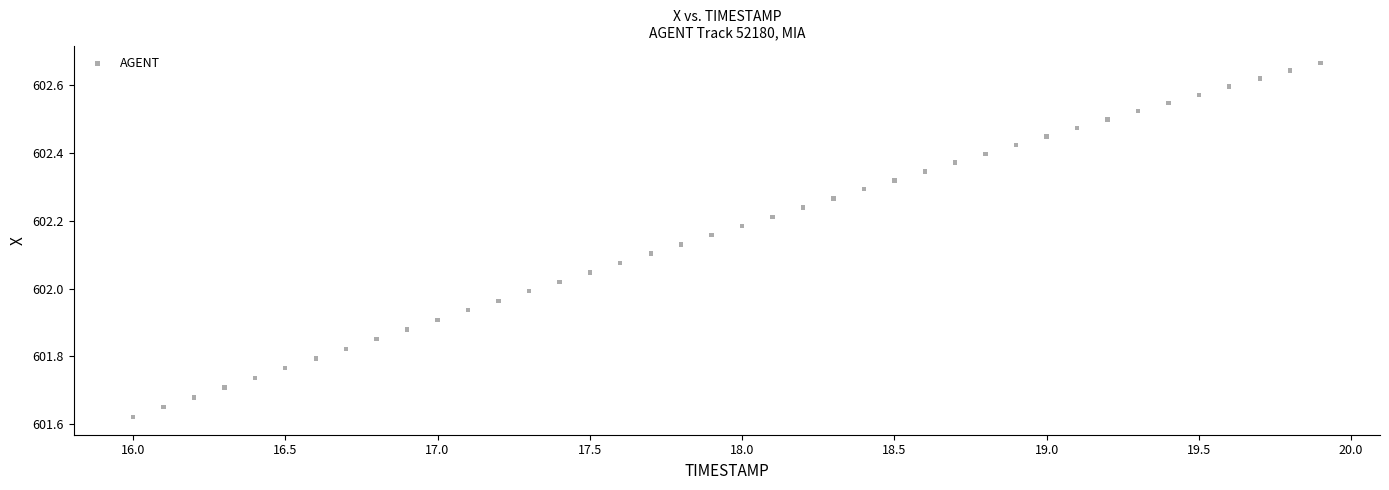

What is the range of X values (max minus min)?

3.9